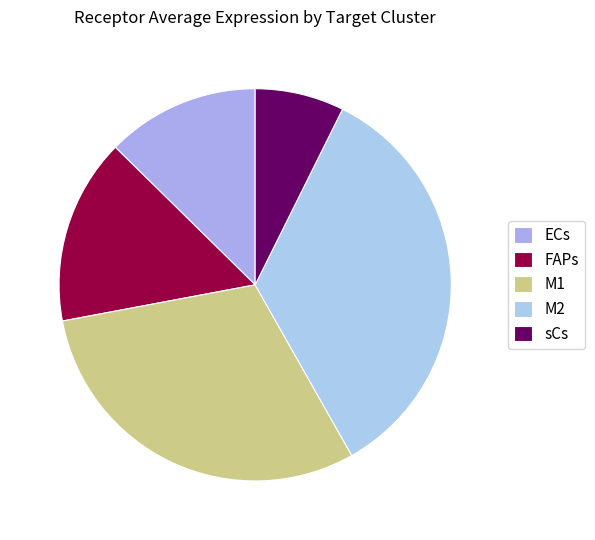

Is there any slice that represents more than half of the pie?

No